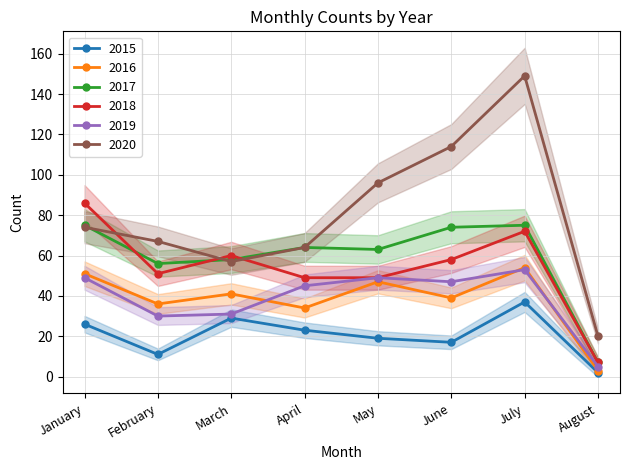

Which category has the highest value across all series?

July